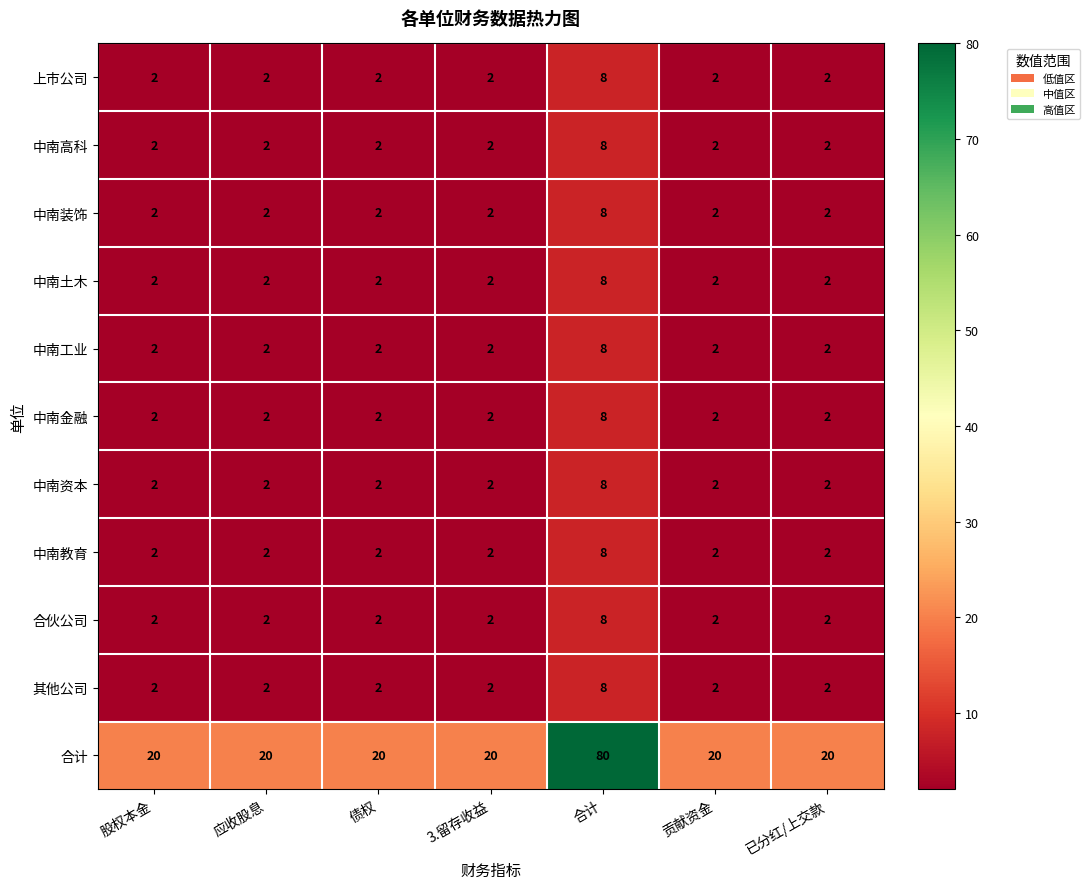

What is the difference between the maximum and minimum values in the 中南资本 series?

6